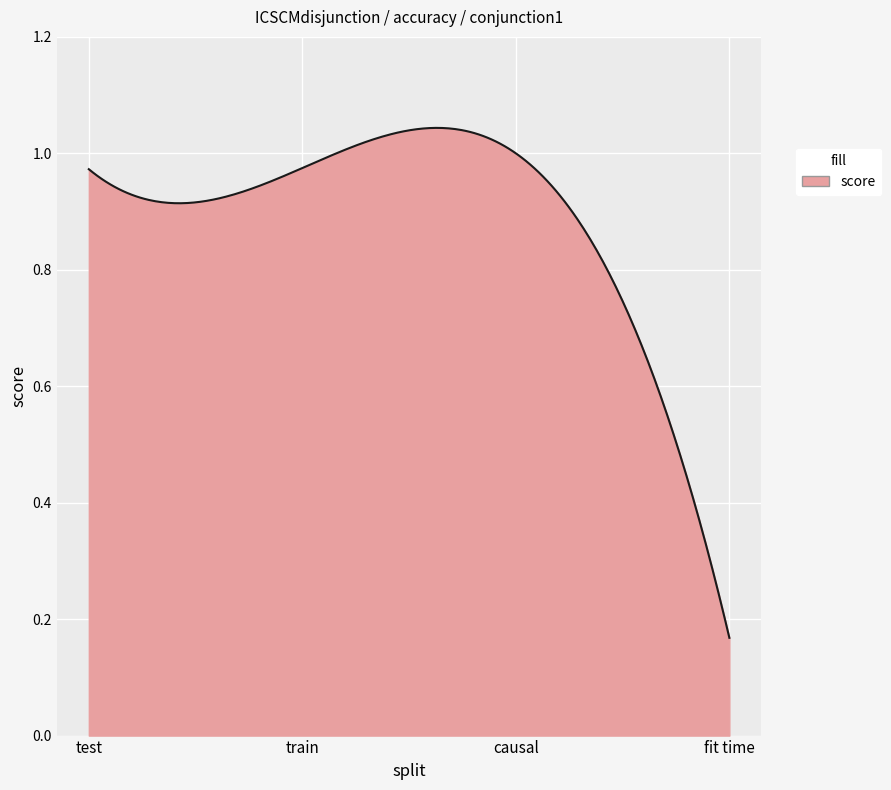

How many lines are shown in the chart?

1